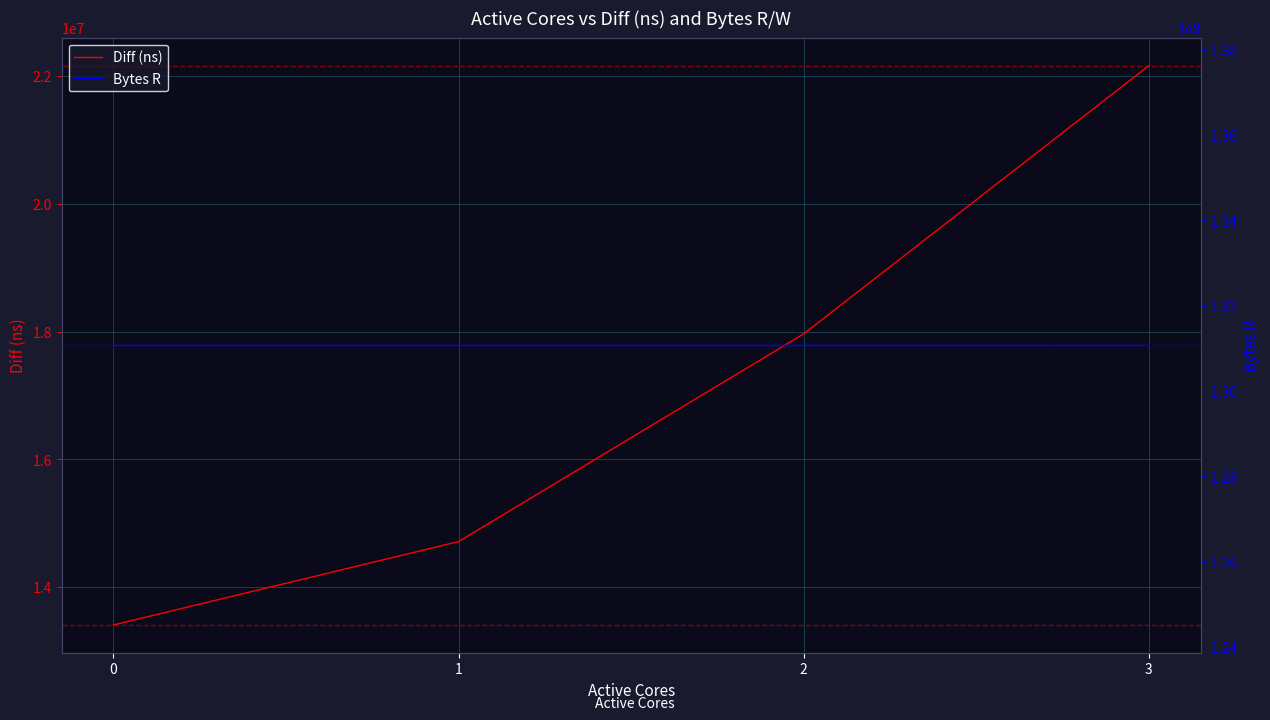

At which category is the sum across all series the highest?

3